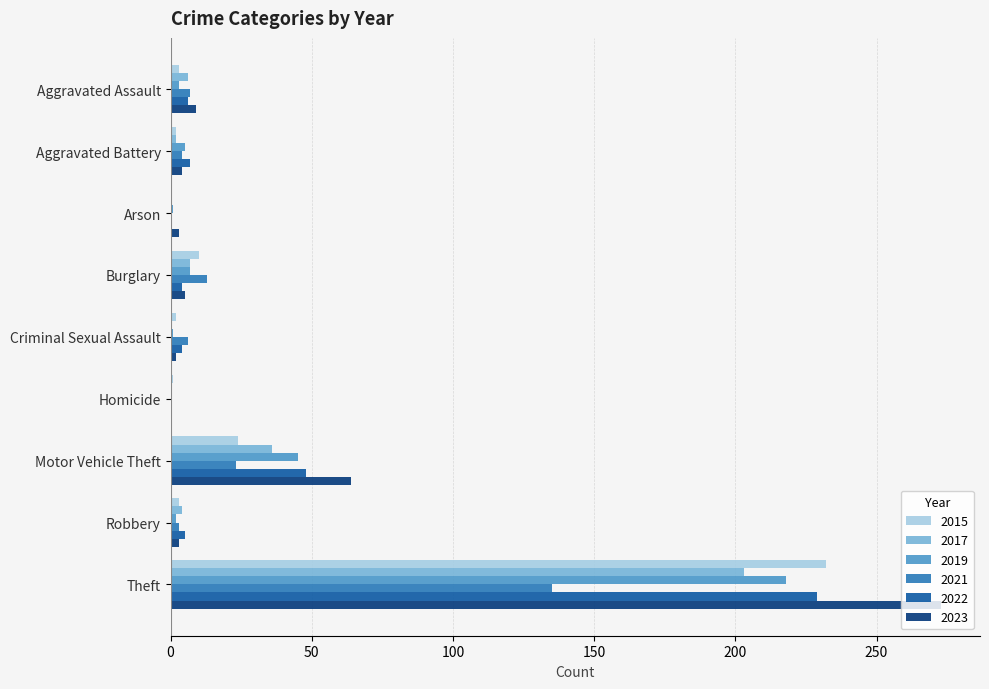

Count the number of data series in this chart.

6